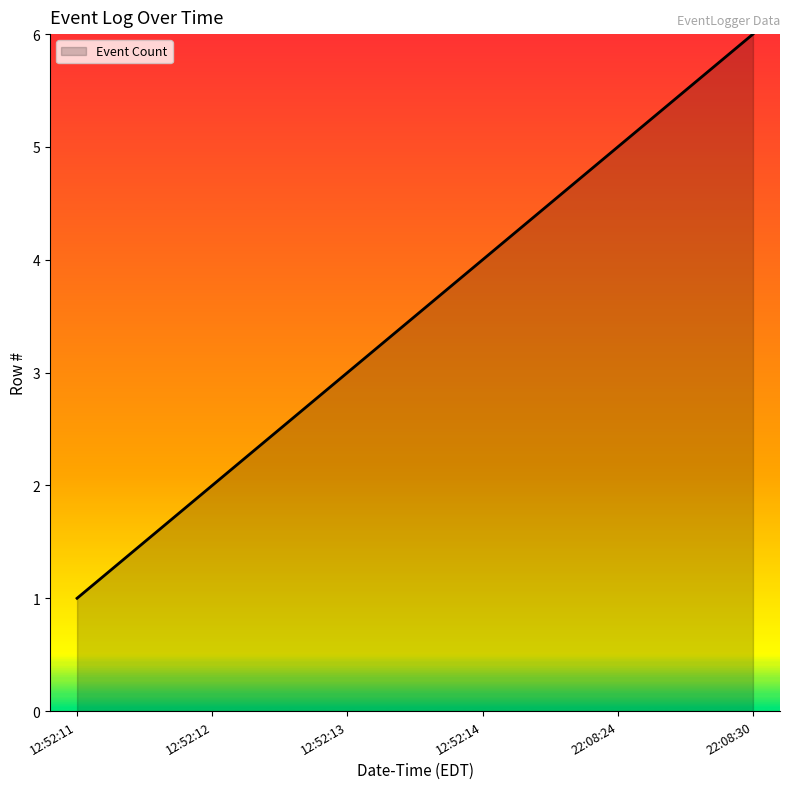

What position from the right is 12:52:12?

5